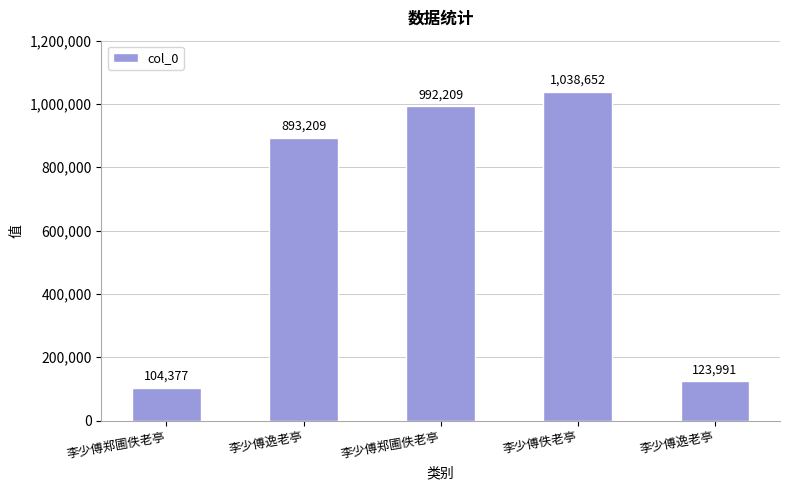

At which label is the value closest to 571514?

李少傅逸老亭